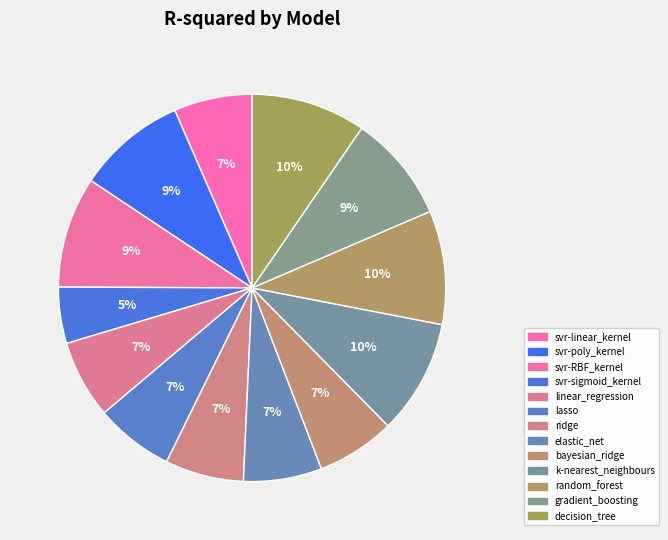

How many slices are in this pie chart?

13